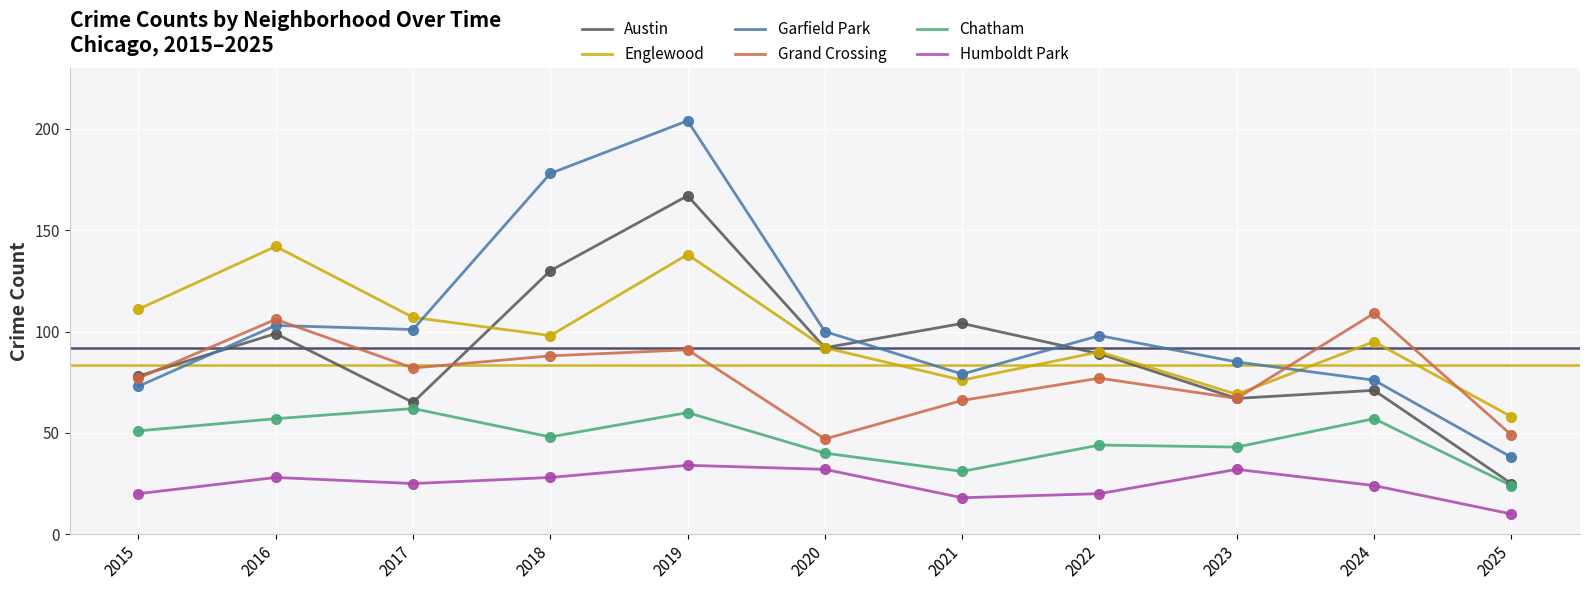

What are all the series names shown in the legend?

Austin, Englewood, Garfield Park, Grand Crossing, Chatham, Humboldt Park